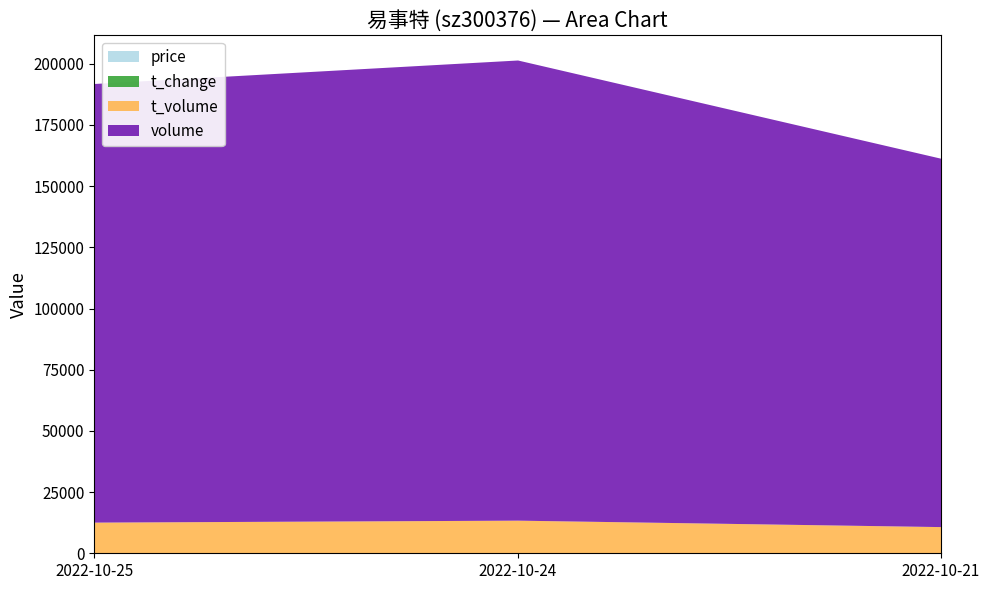

List the series in order of their peak value, lowest first.

t_change, price, t_volume, volume